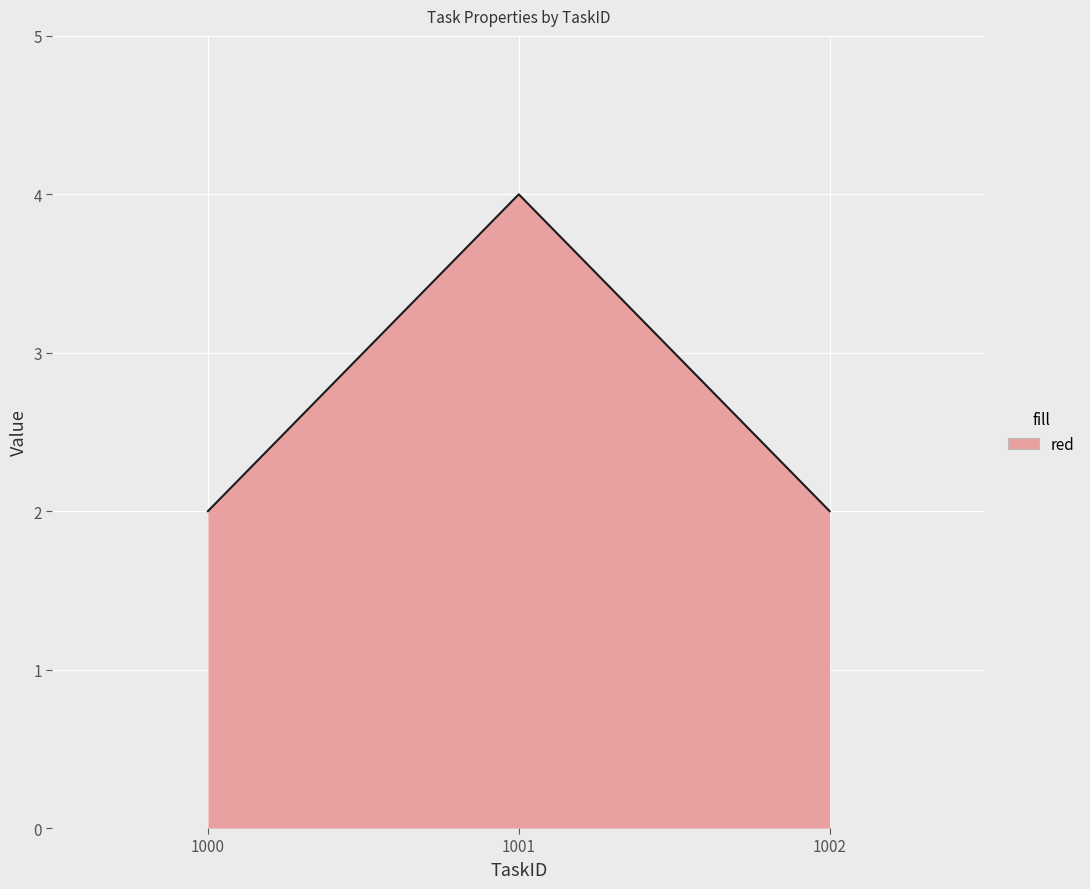

How many lines are shown in the chart?

1